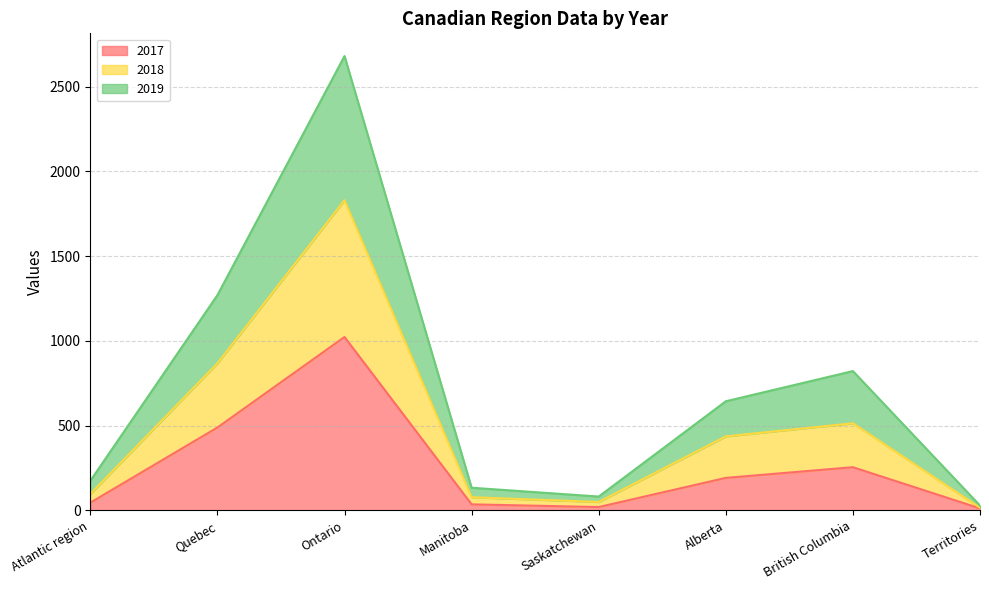

What is the difference between the maximum and minimum values in the 2017 series?

1011